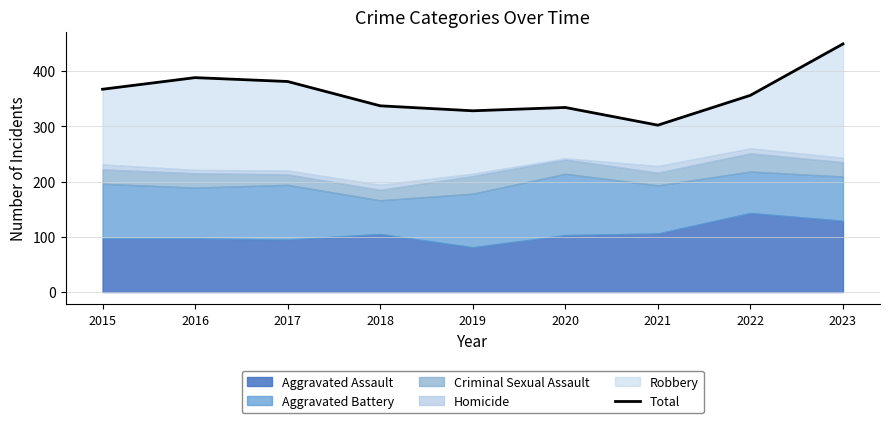

What is the value of the 4th point from the left?

337